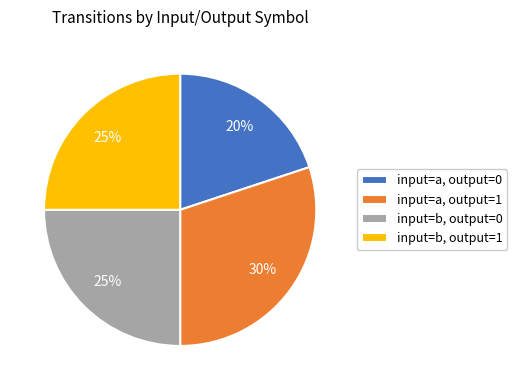

Which has a higher value, input=a, output=1 or input=a, output=0?

input=a, output=1